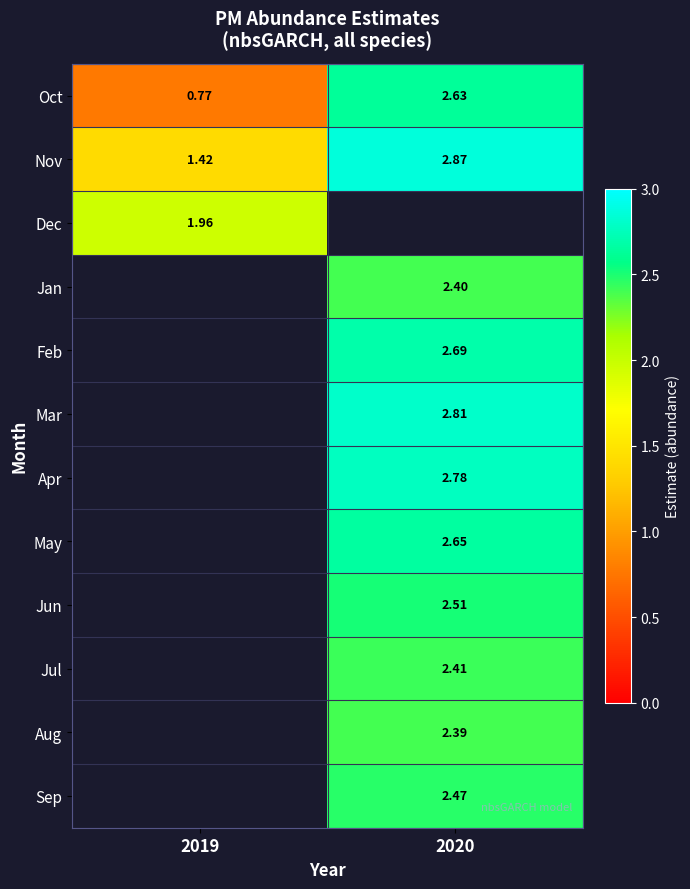

What is the difference between the Nov values at 2019 and 2020?

1.5